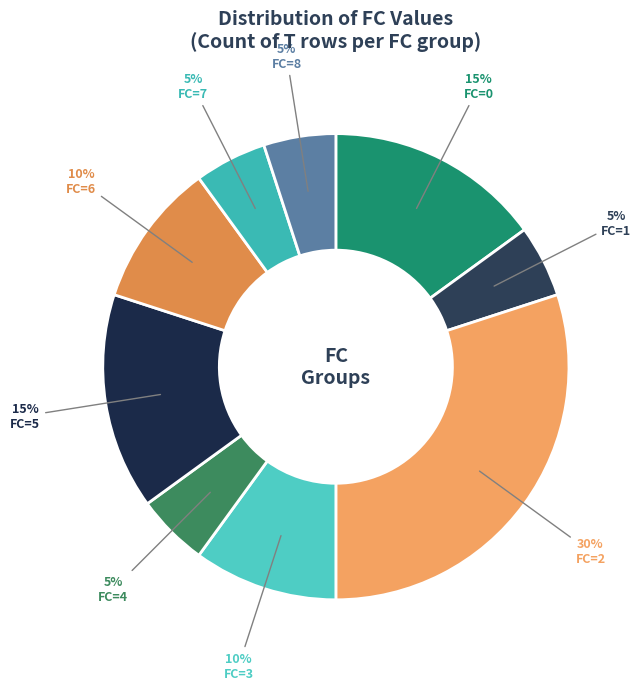

Count the number of slices in the pie.

9